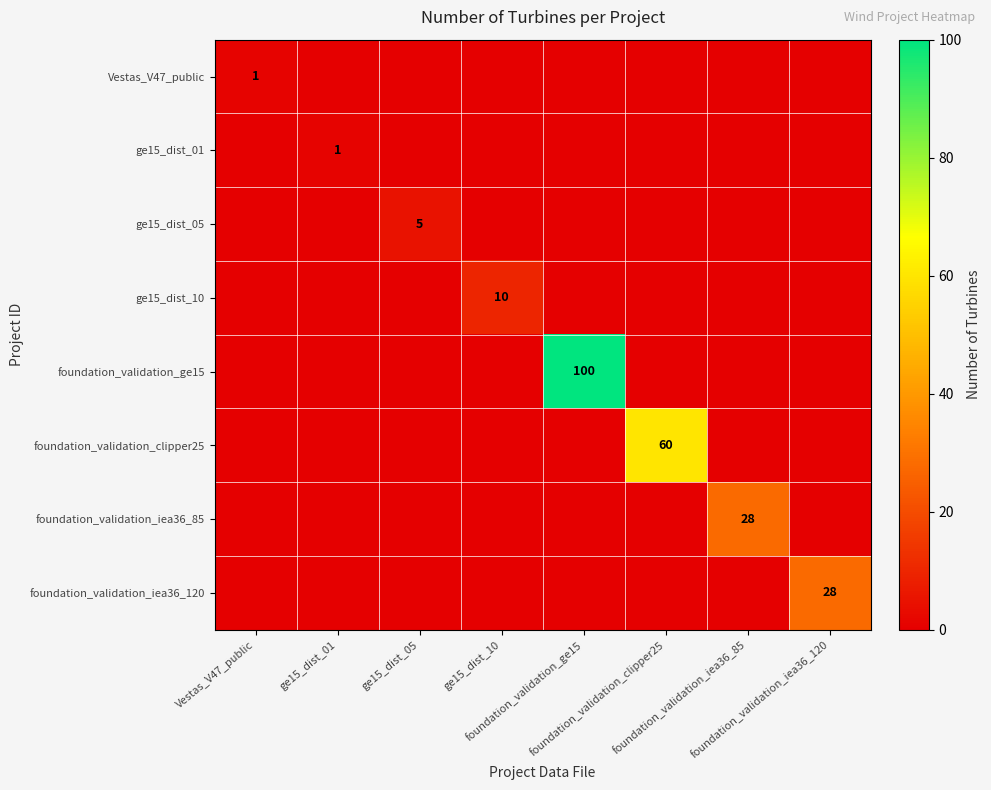

What is the sum of the ge15_dist_01 values at ge15_dist_01 and Vestas_V47_public?

1